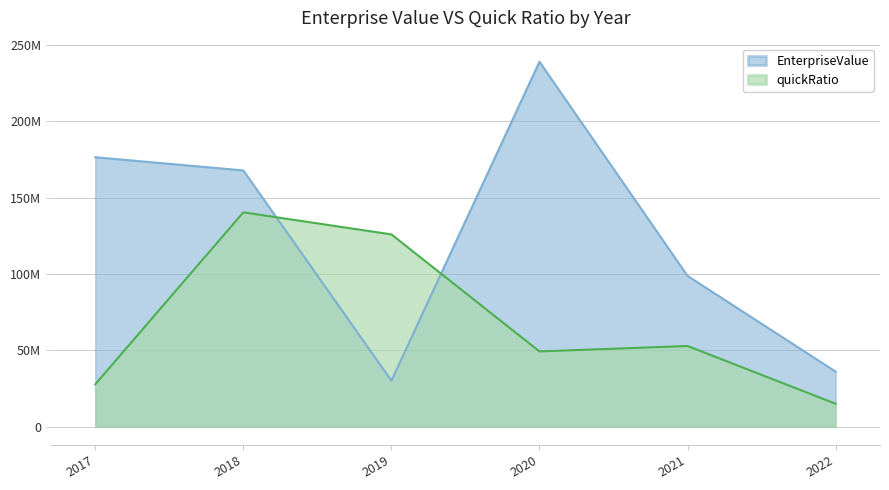

Reading left to right, transcribe all the data shown in this chart.

EnterpriseValue: 176510168.0	167868168.0	30180065.8	239079747.1	98816612.2	36137129.4
quickRatio: 27820370.7	140429841.7	125980550.0	49342965.7	52897093.2	15090032.9